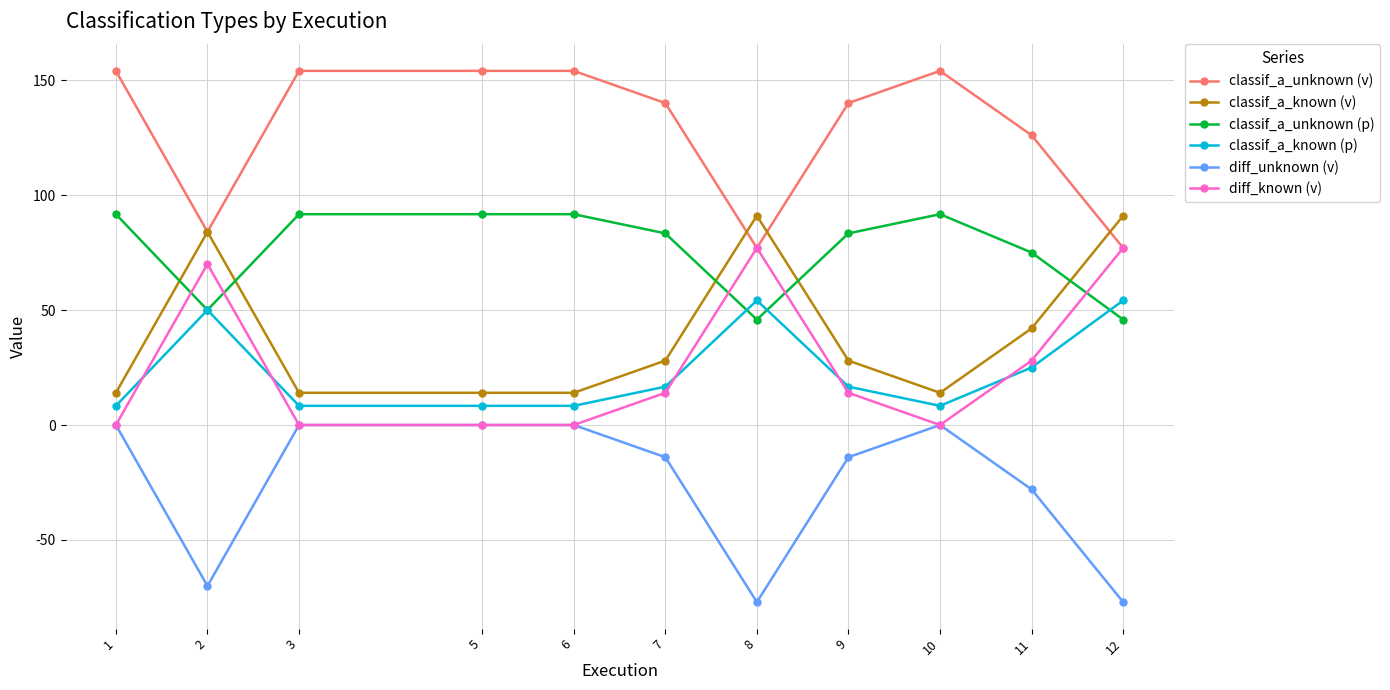

The classif_a_known (v) series shows 45.3 at 2. True or false?

False